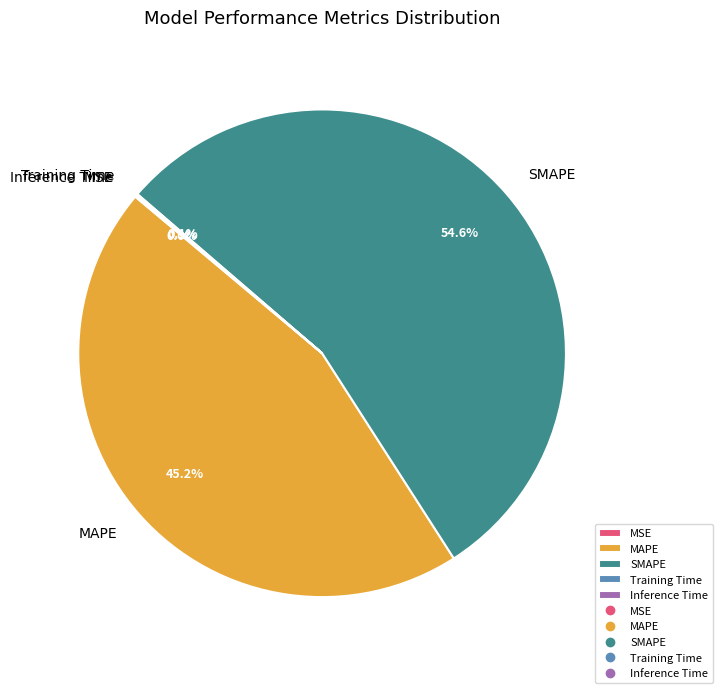

Which category has the biggest portion of the pie?

SMAPE